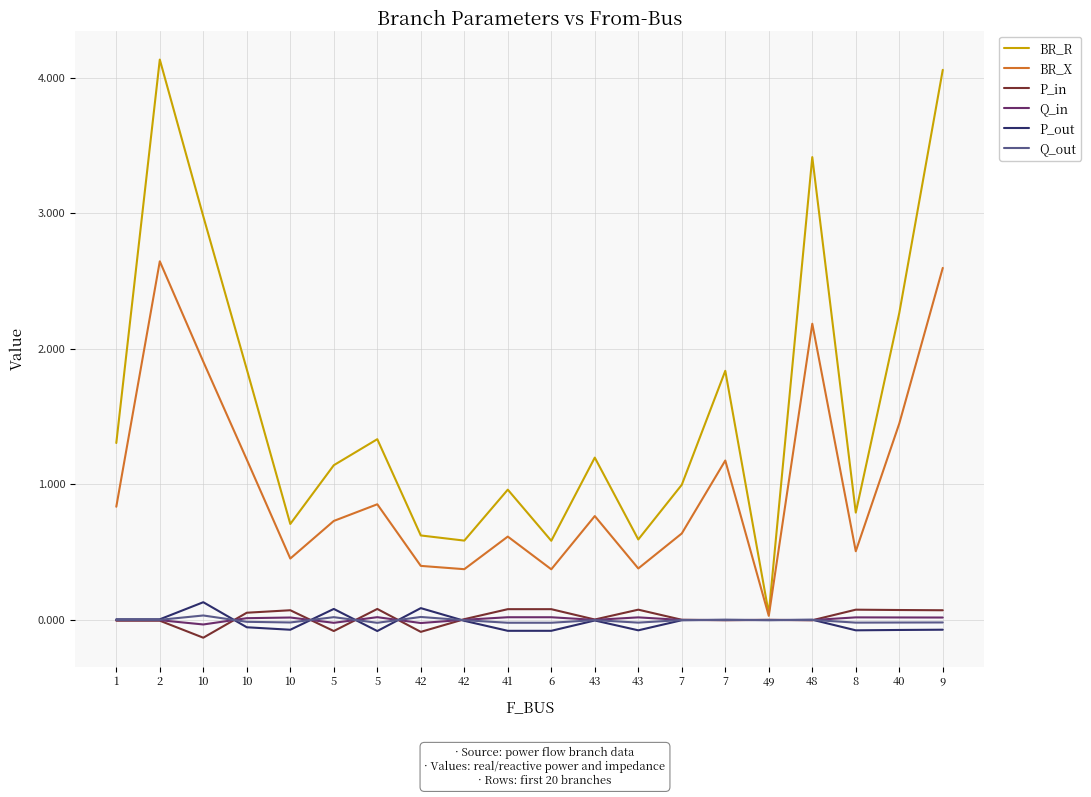

At which category does Q_out reach its first local peak?

10